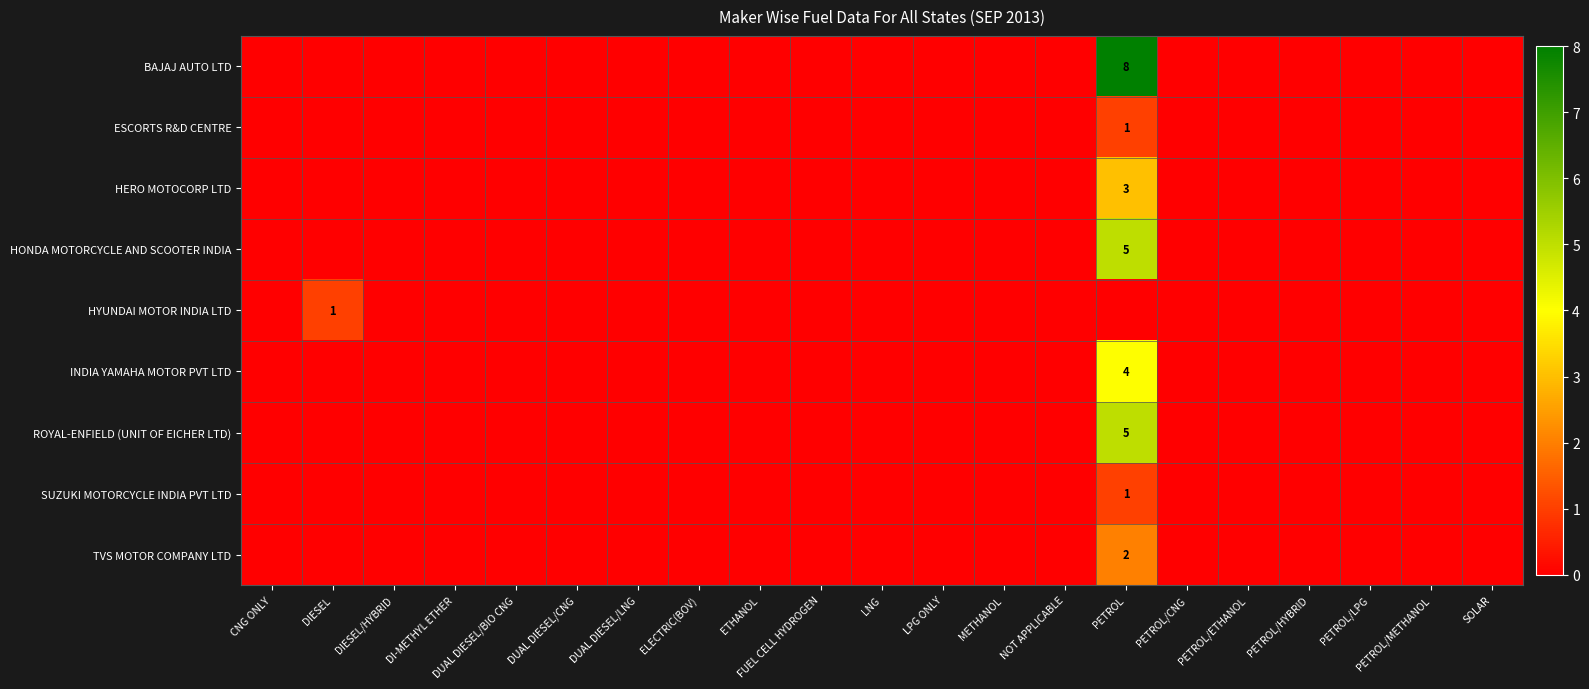

At which label is HERO MOTOCORP LTD closest to 1?

CNG ONLY